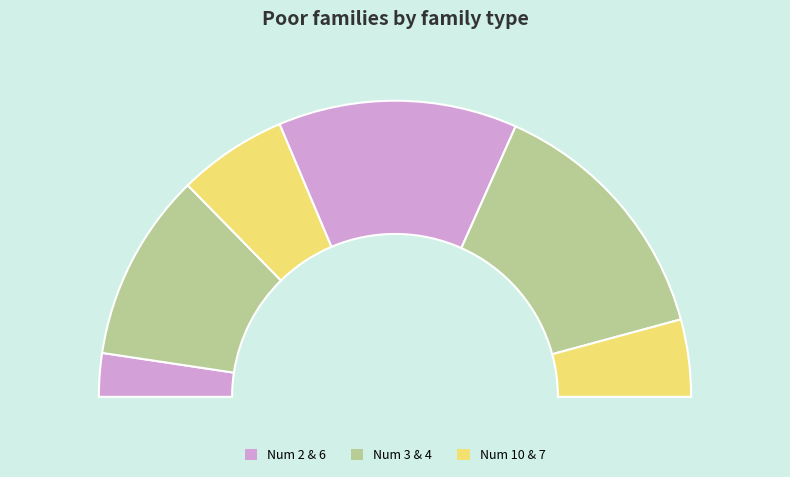

Between 4 and 7, which is larger?

4